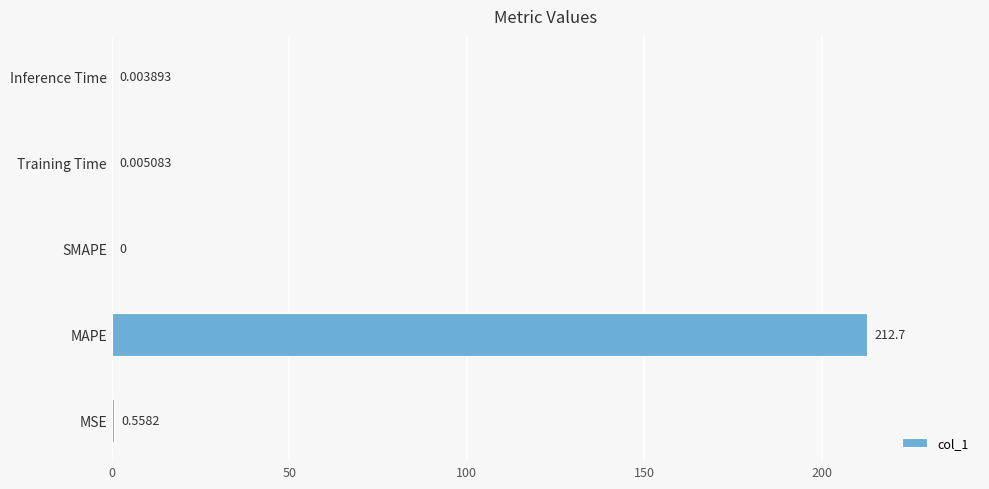

Which label corresponds to the largest value in the chart?

MAPE